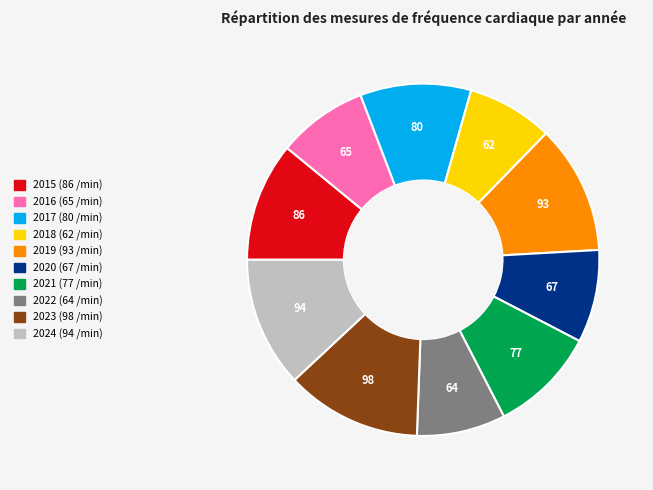

Does 2021 account for over 50% of the chart?

No